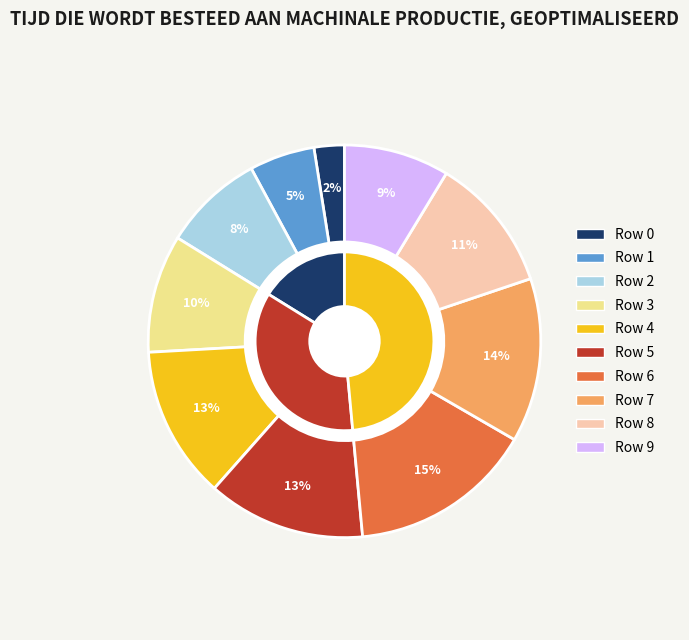

To the nearest percent, what portion does 1 represent?

5%